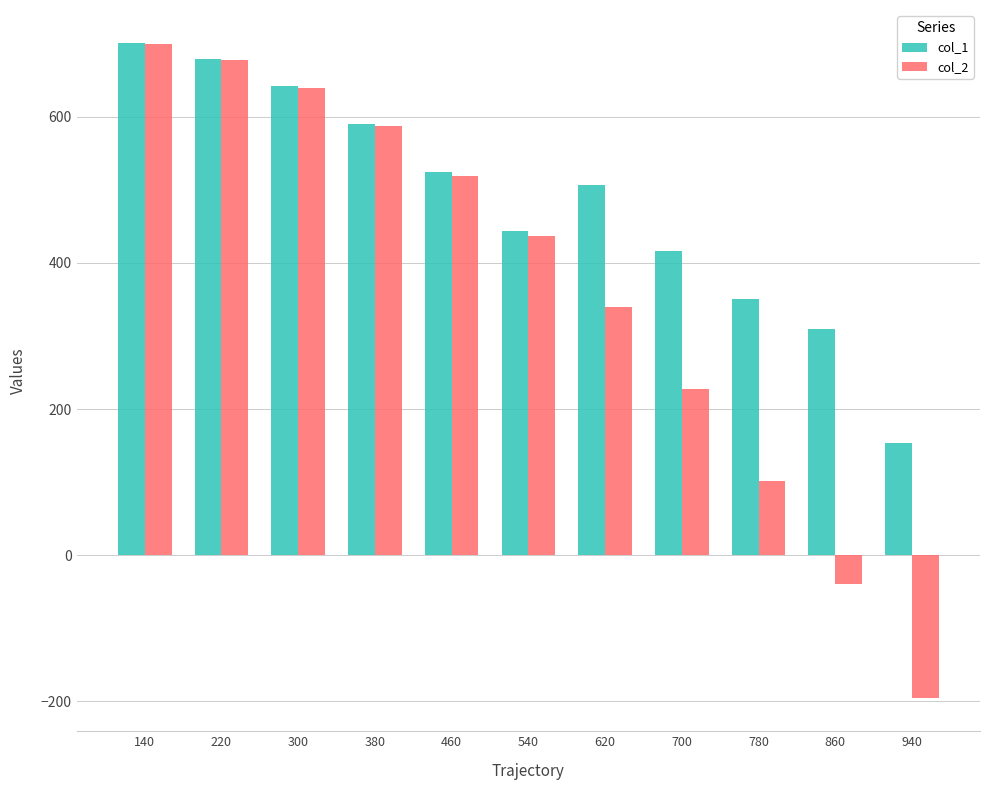

What is the difference between the maximum and minimum values in the col_1 series?

548